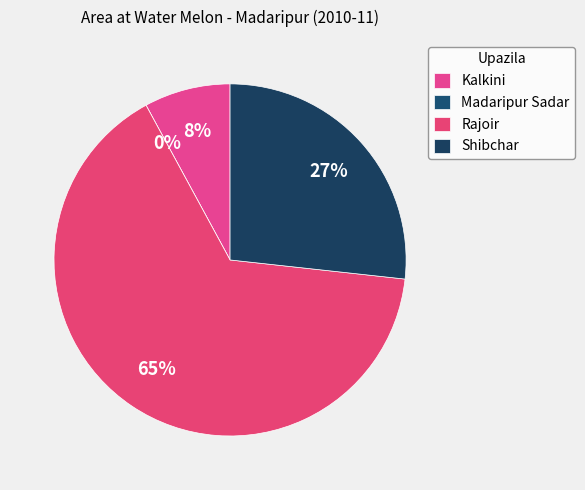

The Madaripur Sadar slice represents 0% of the pie. True or false?

True